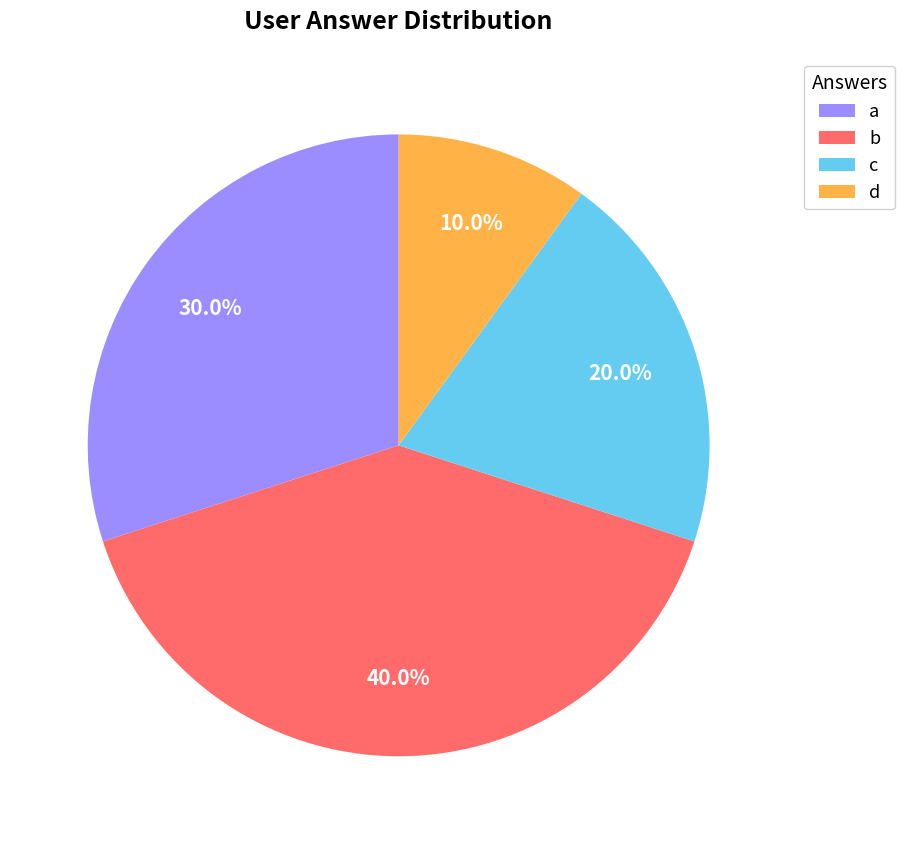

Which category has the smallest portion of the pie?

d